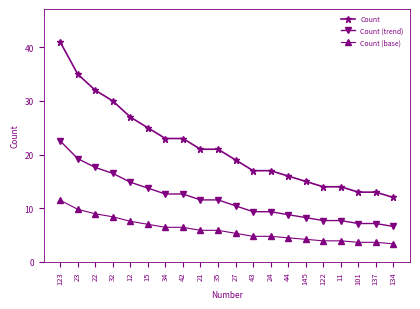

The Count series shows 14.0 at 122. True or false?

True